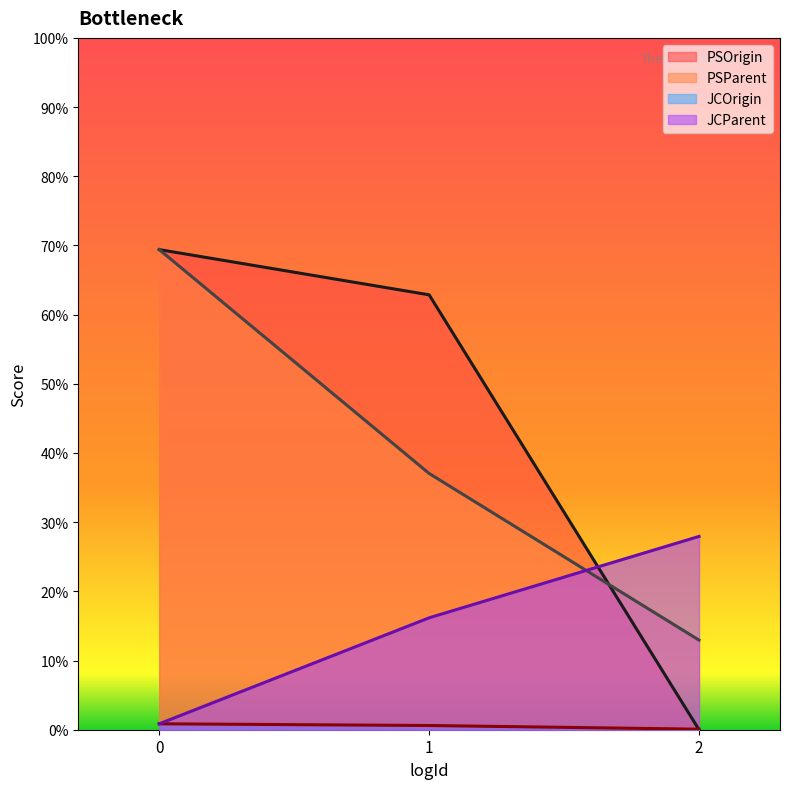

Between 0 and 2, which series saw the biggest shift?

PSOrigin